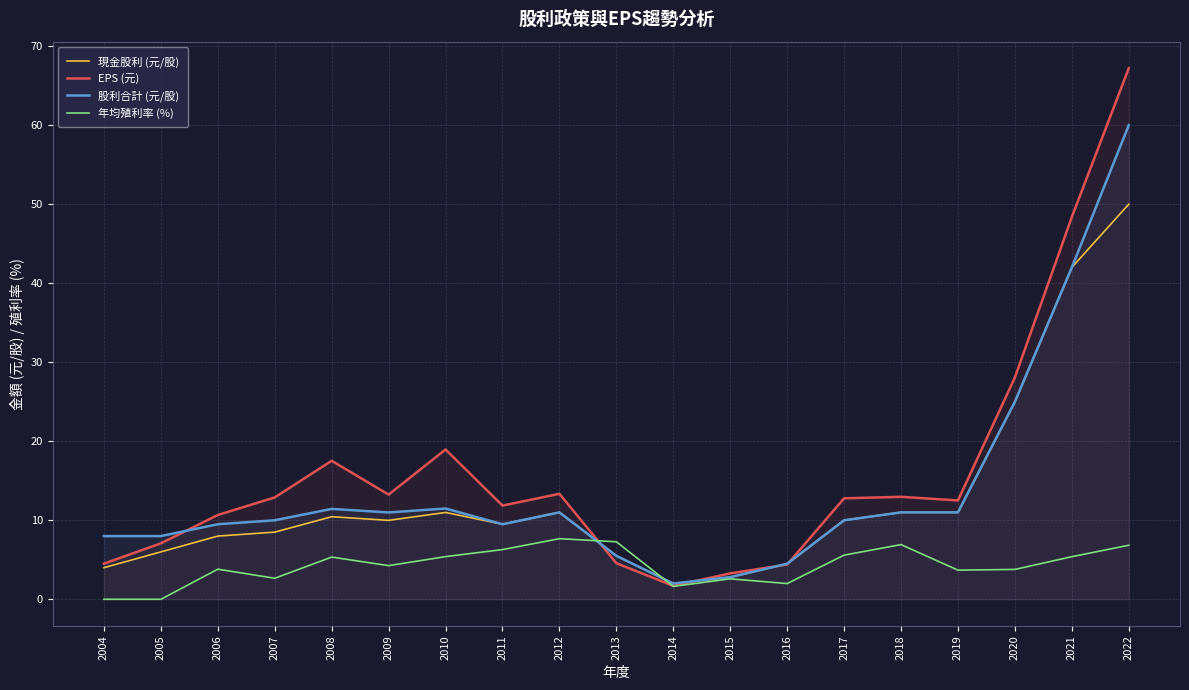

What is the value of the EPS (元) point at the 18th from the left?

48.4